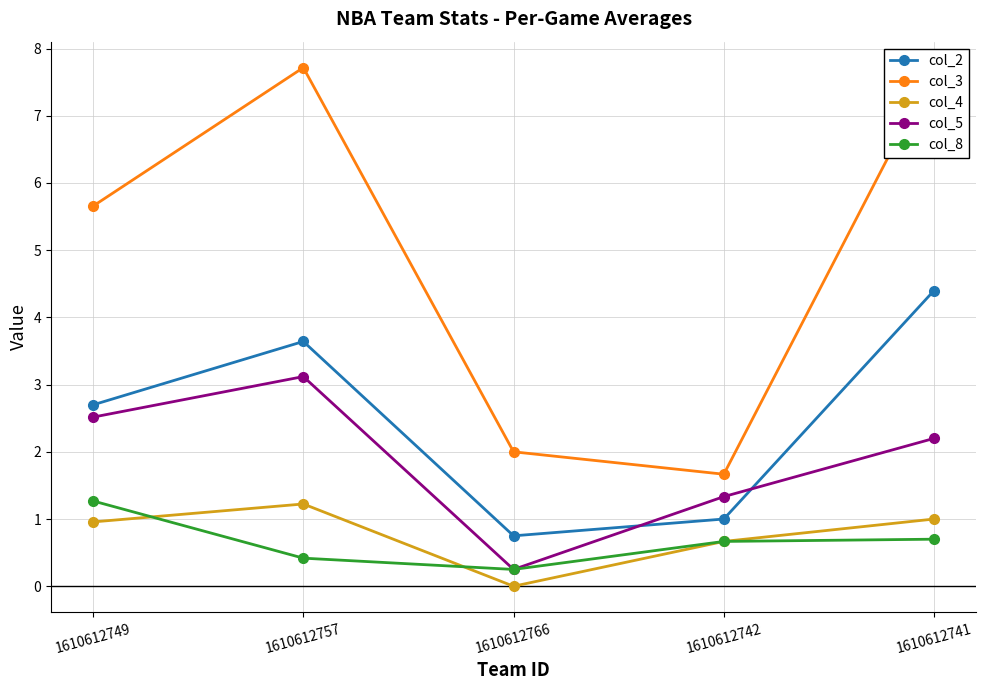

Which series changed the most between 1610612766 and 1610612742?

col_5